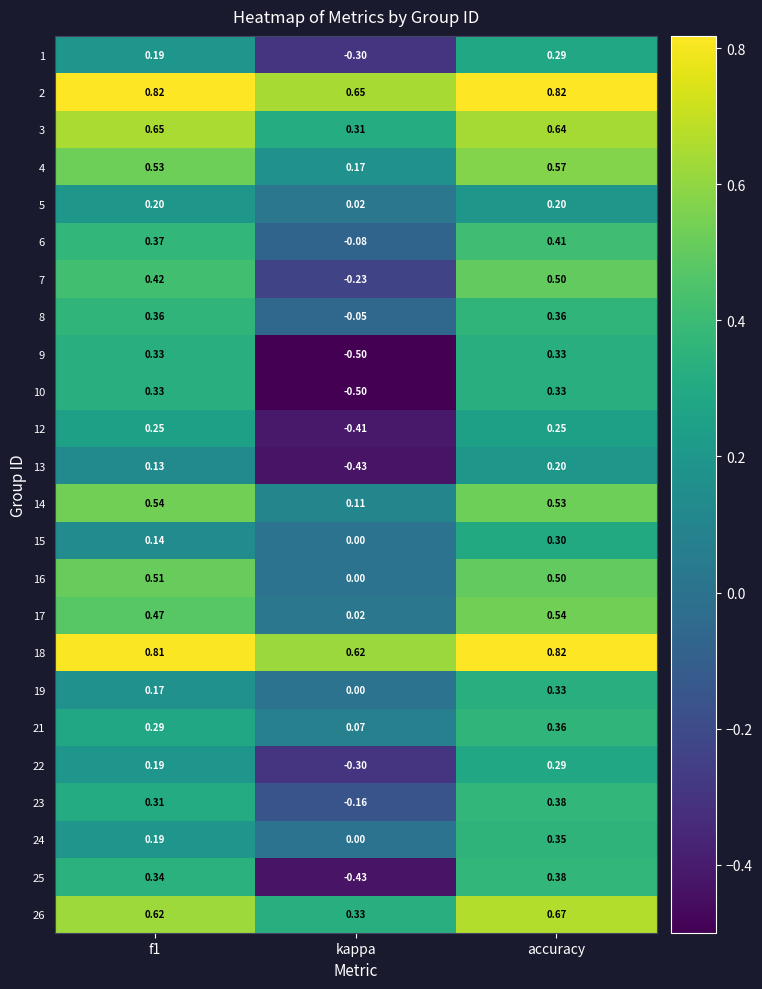

At which category does the chart reach its minimum across all series?

kappa